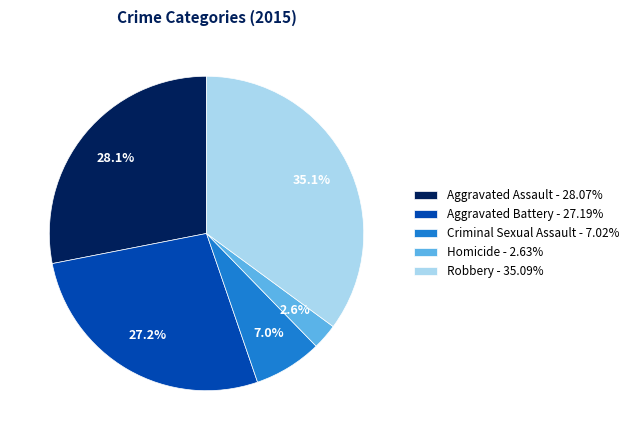

To the nearest percent, what is the difference between the largest and smallest slice percentages?

32%